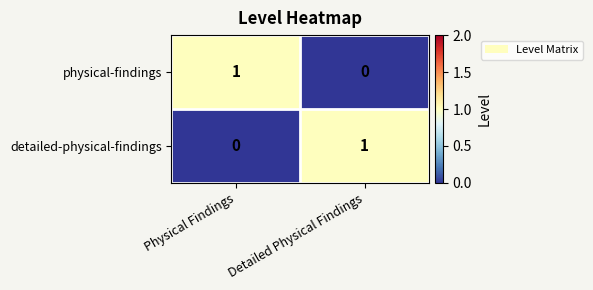

What is the greatest value displayed?

1